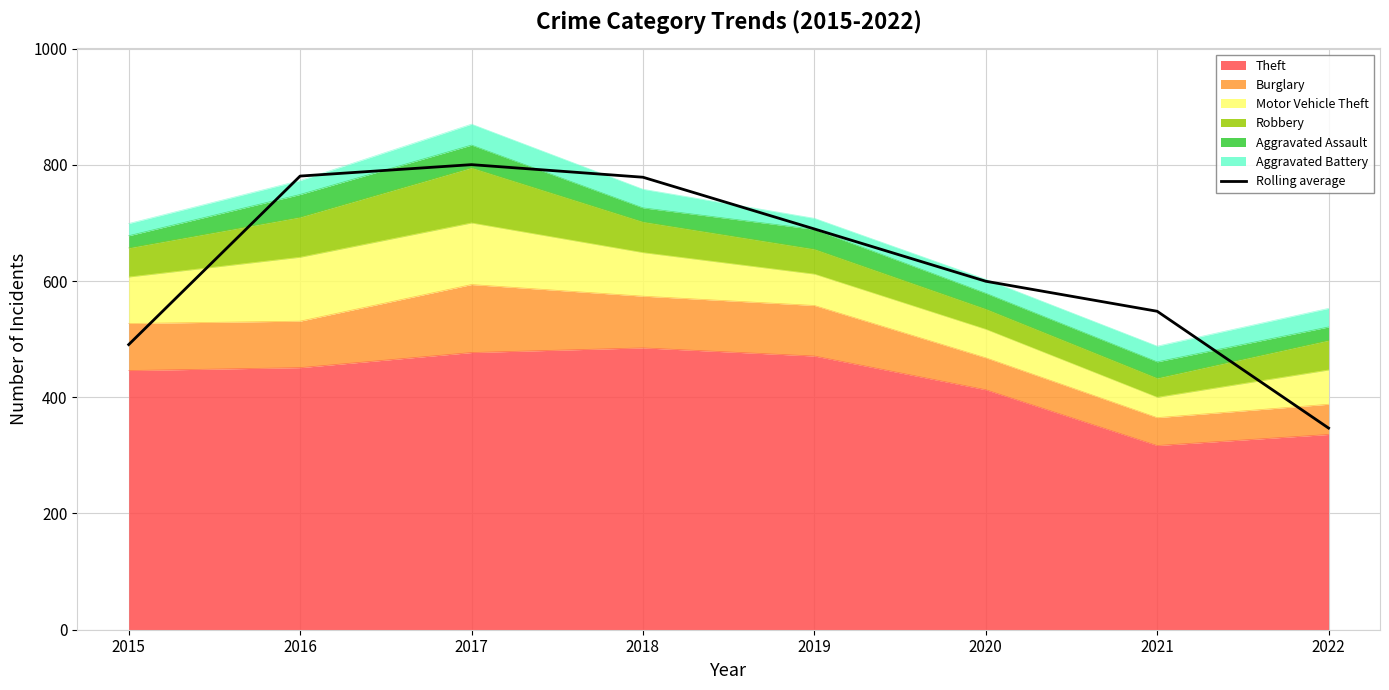

What is the difference between the second highest and minimum values?

433.7